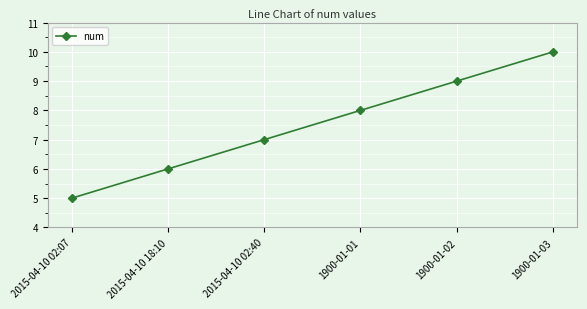

The value at 2015-04-10 18:10 is 6. True or false?

True